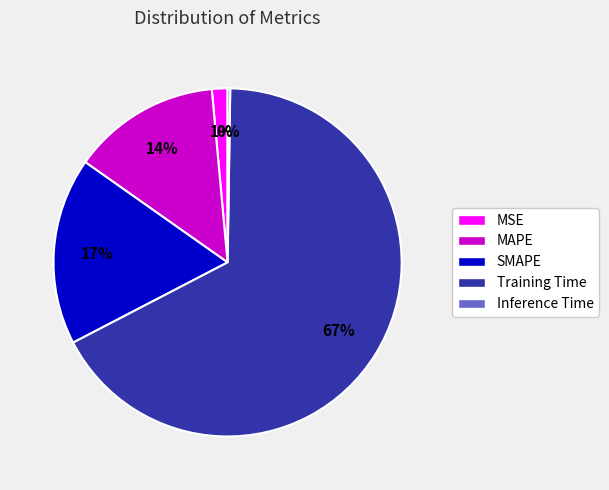

To the nearest percent, what portion does MAPE represent?

14%